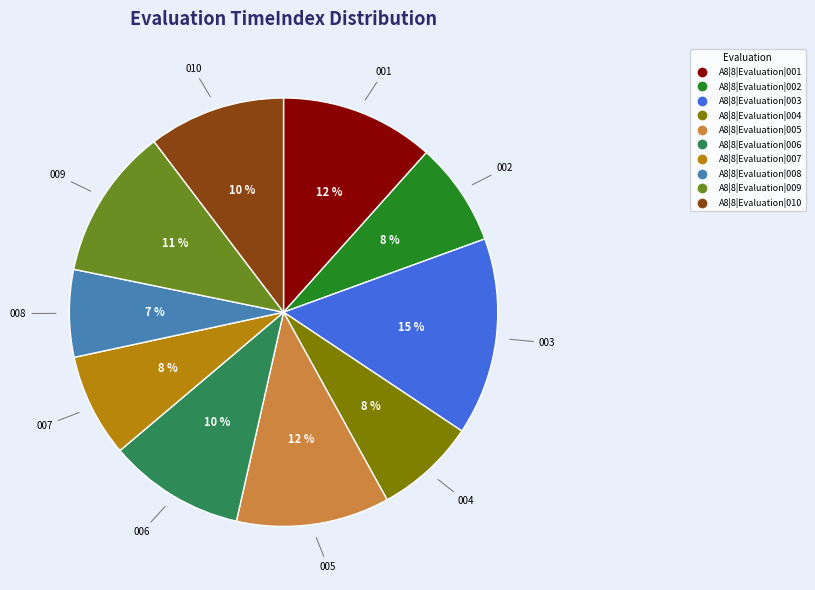

Between A8|8|Evaluation|002 and A8|8|Evaluation|010, which is larger?

A8|8|Evaluation|010